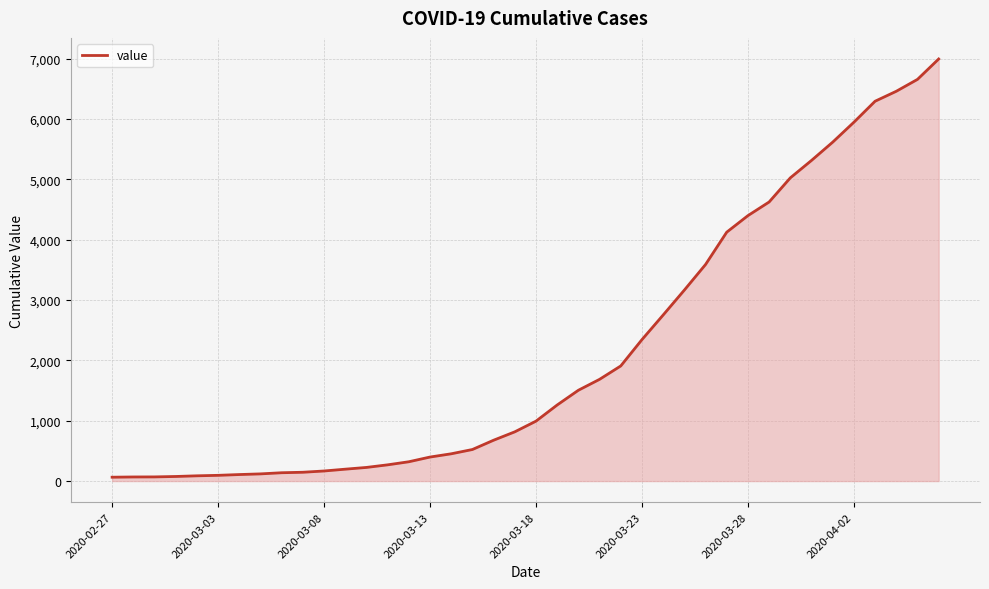

What is the difference between the maximum and minimum values?

6931